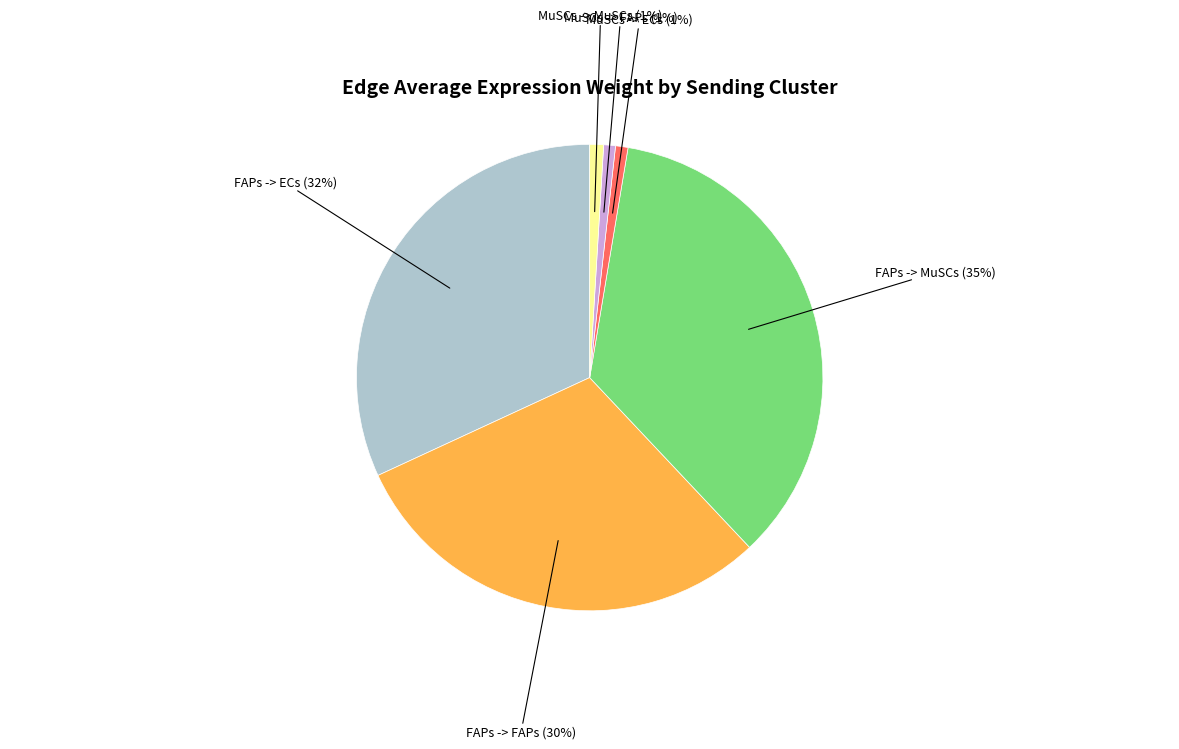

To the nearest percent, what is the average slice percentage?

17%